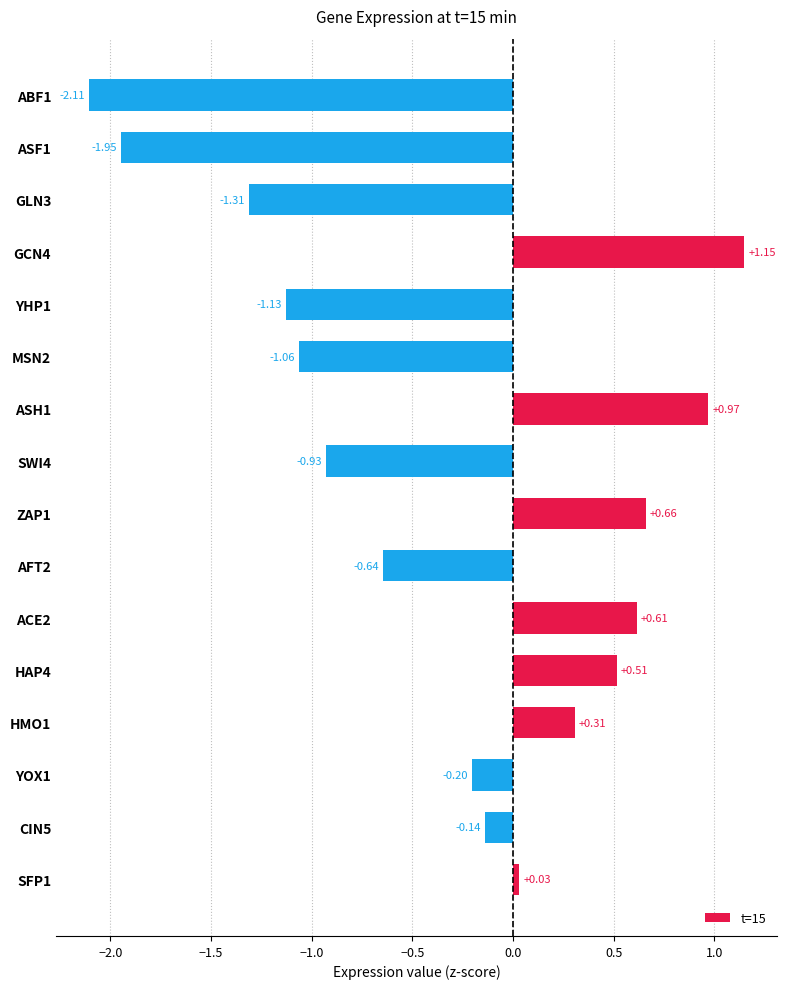

Between HAP4 and MSN2, which is larger?

HAP4